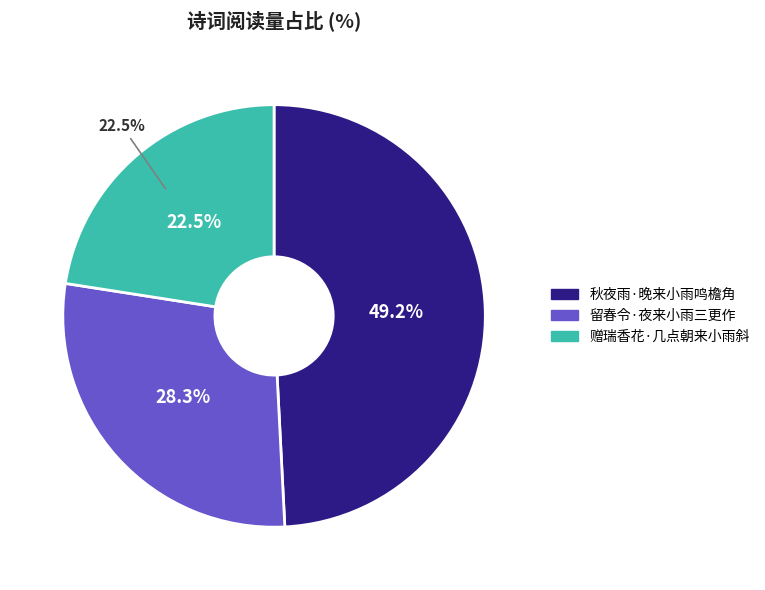

The 秋夜雨·晚来小雨鸣檐角 slice represents 49% of the pie. True or false?

True